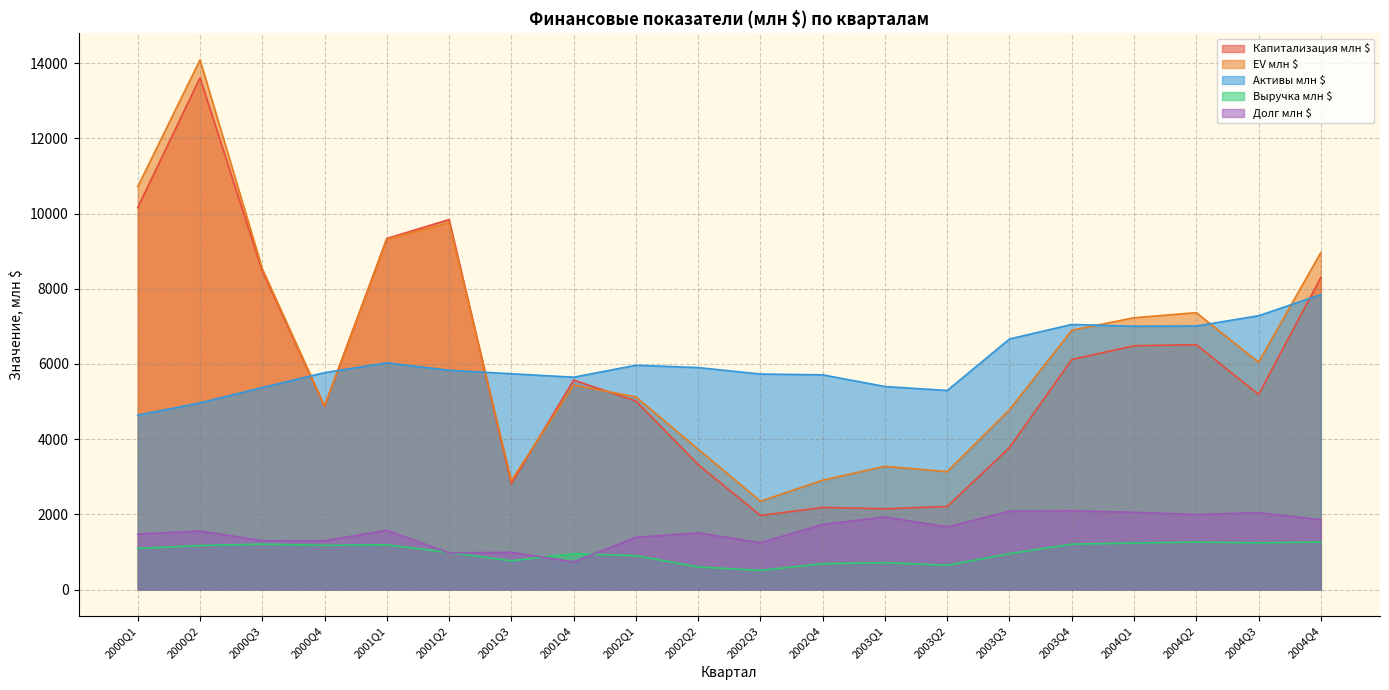

What is the sum of all Активы млн $ values?

120841.0